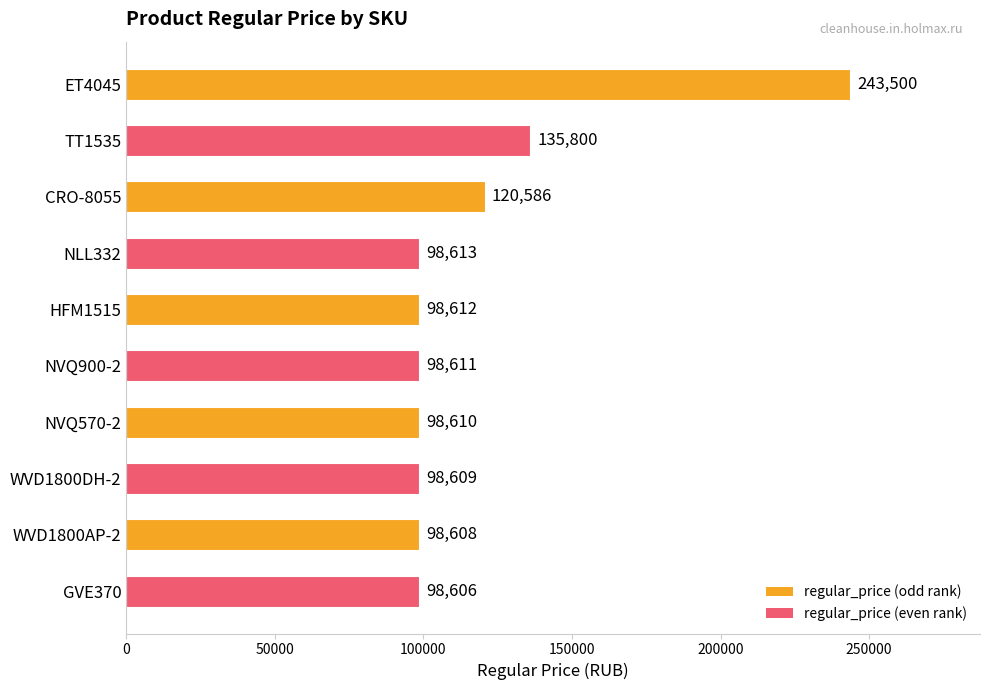

What position from the bottom is WVD1800AP-2?

2